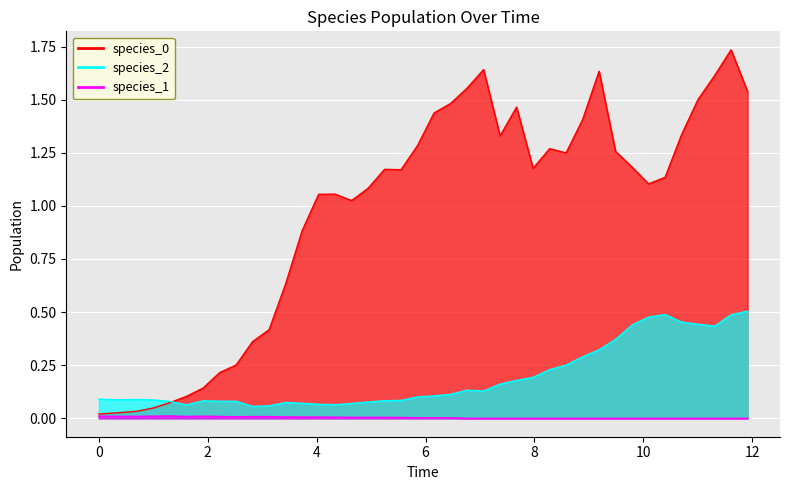

What is the value of the species_0 point at the 19th from the left?

1.2